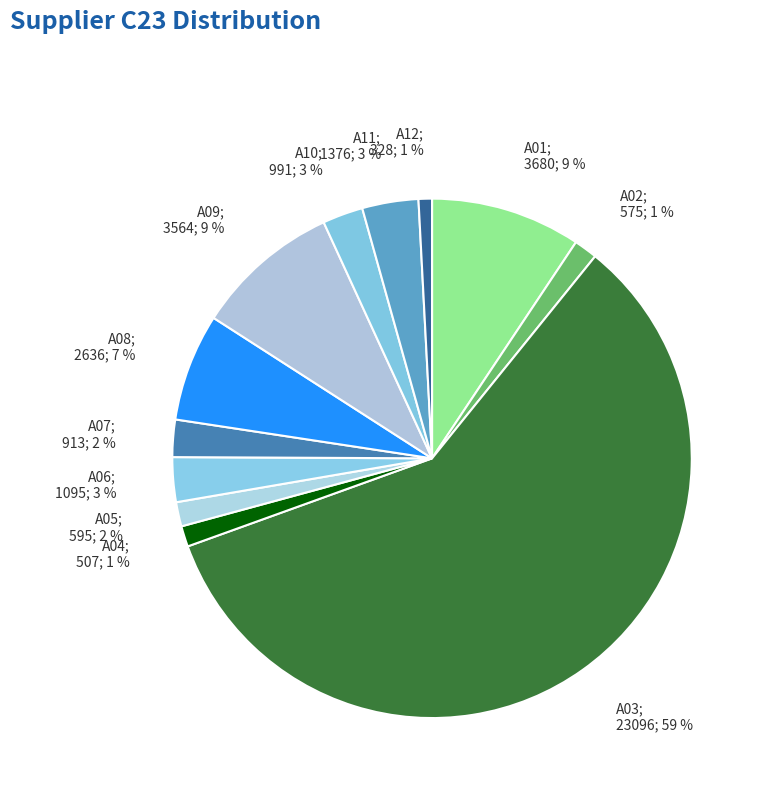

How many slices are in this pie chart?

12